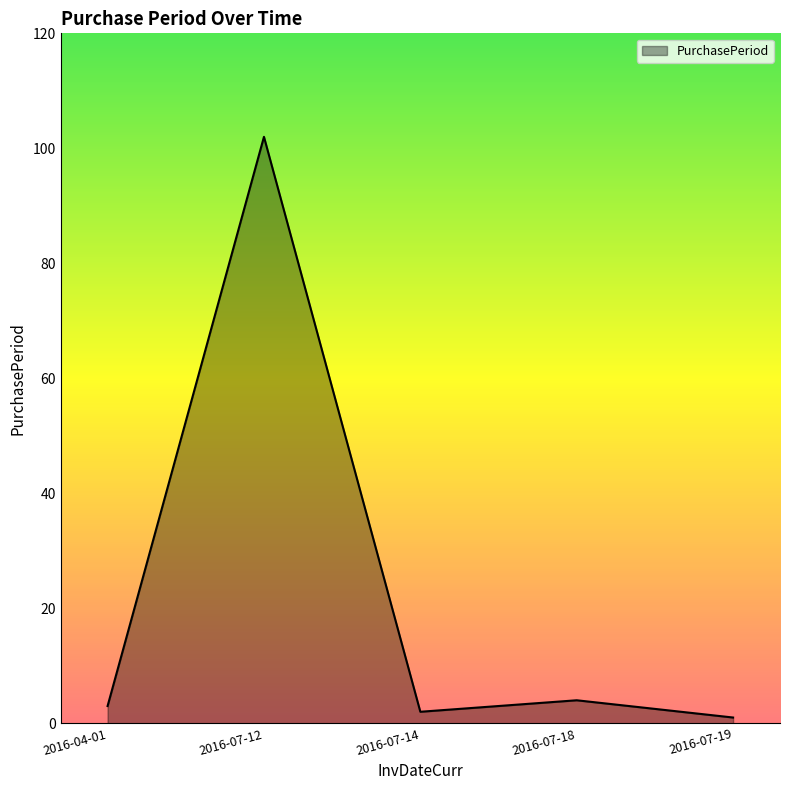

Between 2016-07-12 and 2016-07-19, which is larger?

2016-07-12